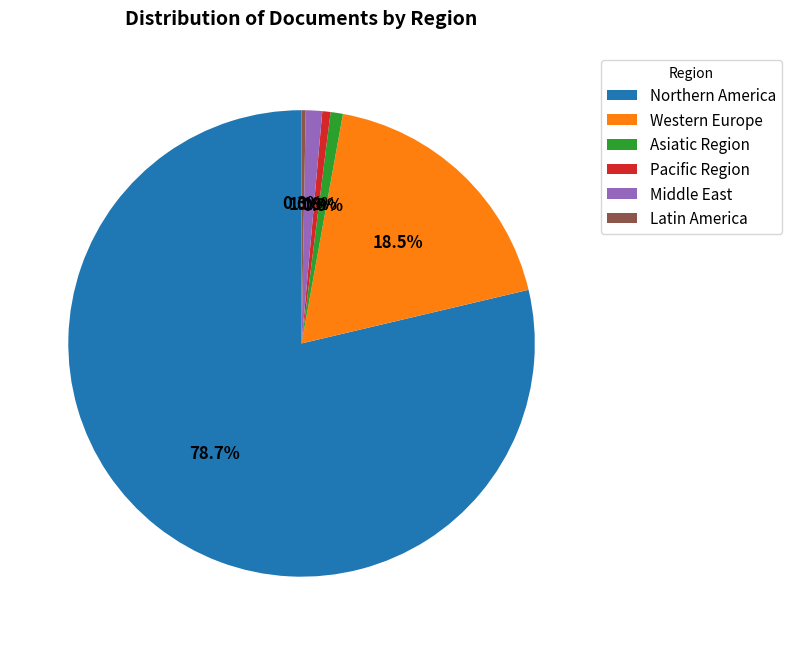

Which category has the biggest portion of the pie?

Northern America